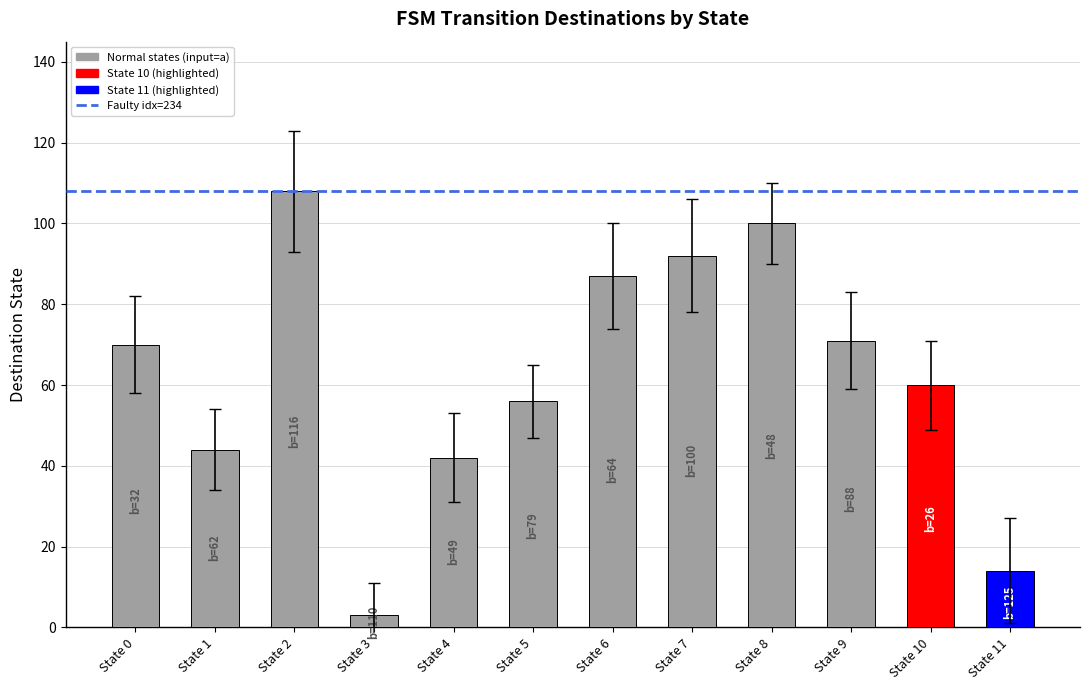

Are the bars grouped side by side (vs. stacked)?

No